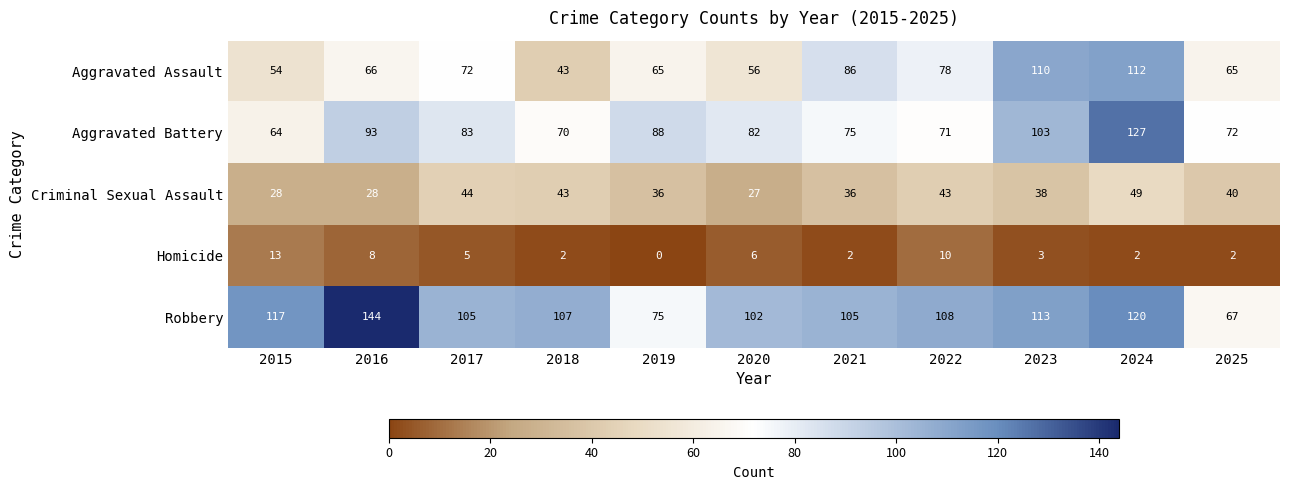

Which series changed the most between 2018 and 2025?

Robbery